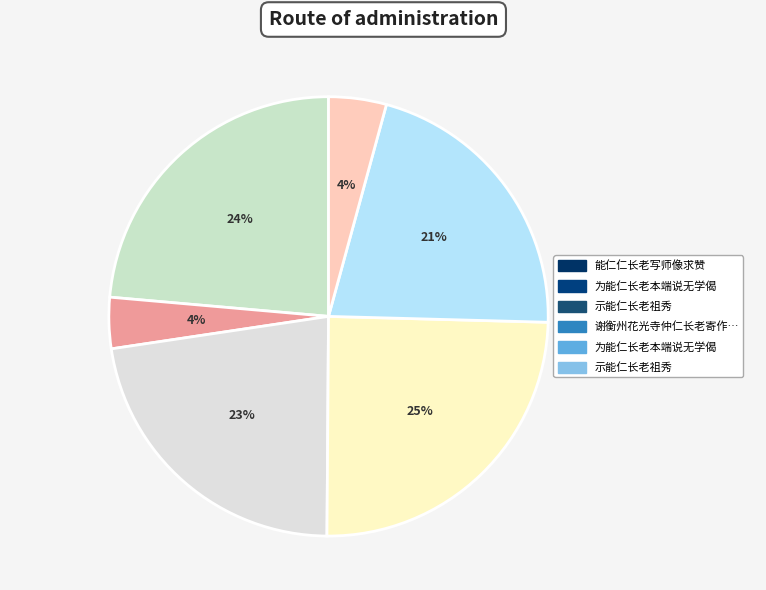

Count the number of slices in the pie.

6